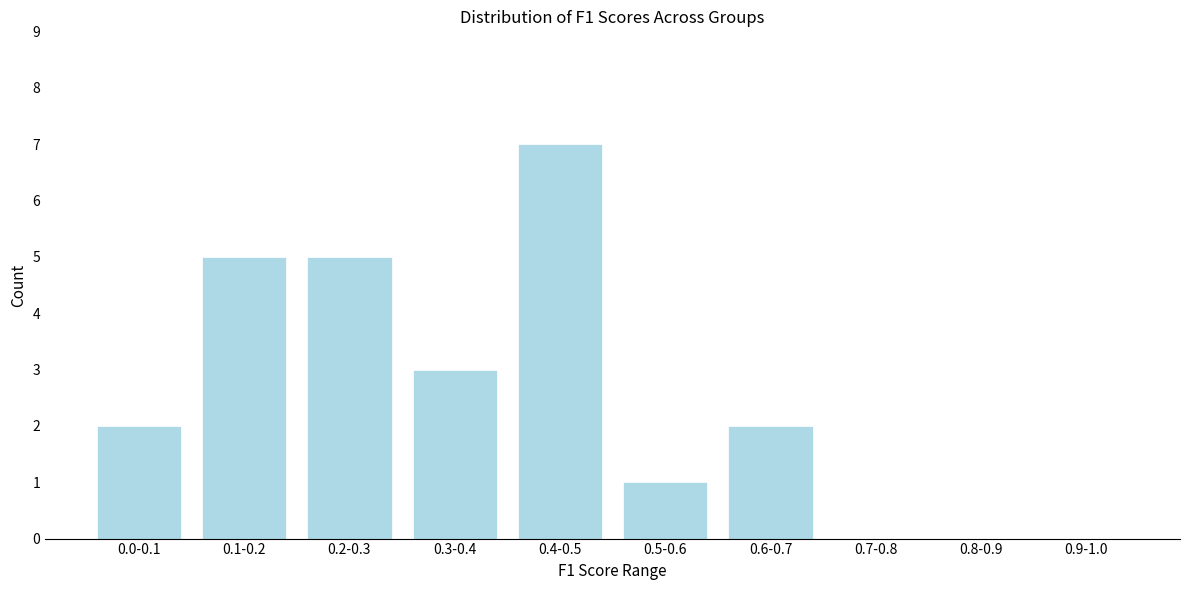

Reading left to right, extract all data points from this chart.

0.0-0.1=2	0.1-0.2=5	0.2-0.3=5	0.3-0.4=3	0.4-0.5=7	0.5-0.6=1	0.6-0.7=2	0.7-0.8=0	0.8-0.9=0	0.9-1.0=0